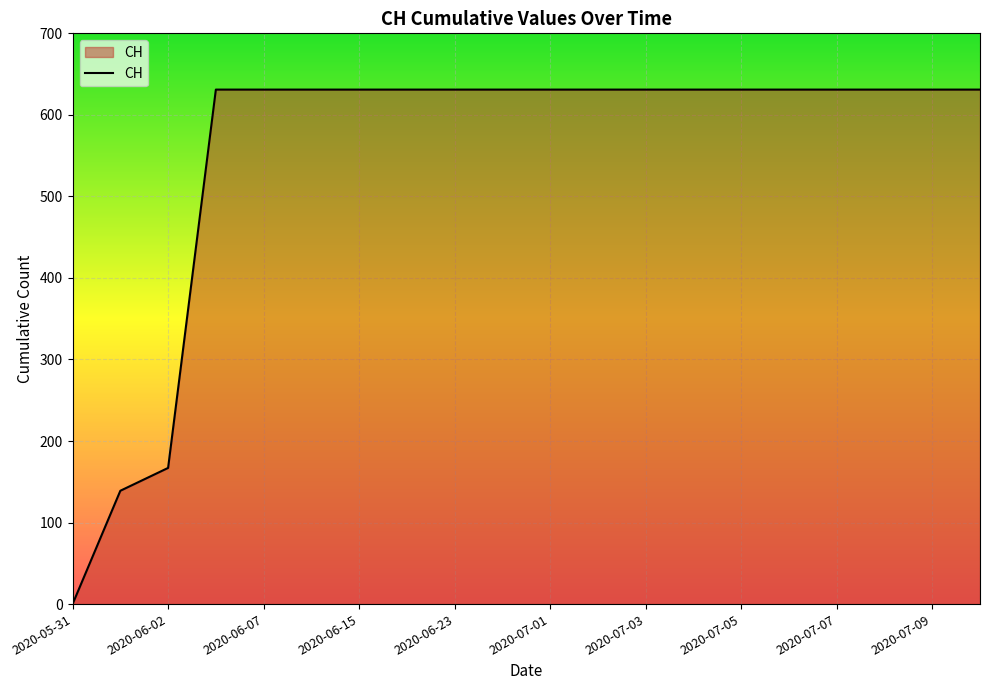

What is the greatest value displayed?

631